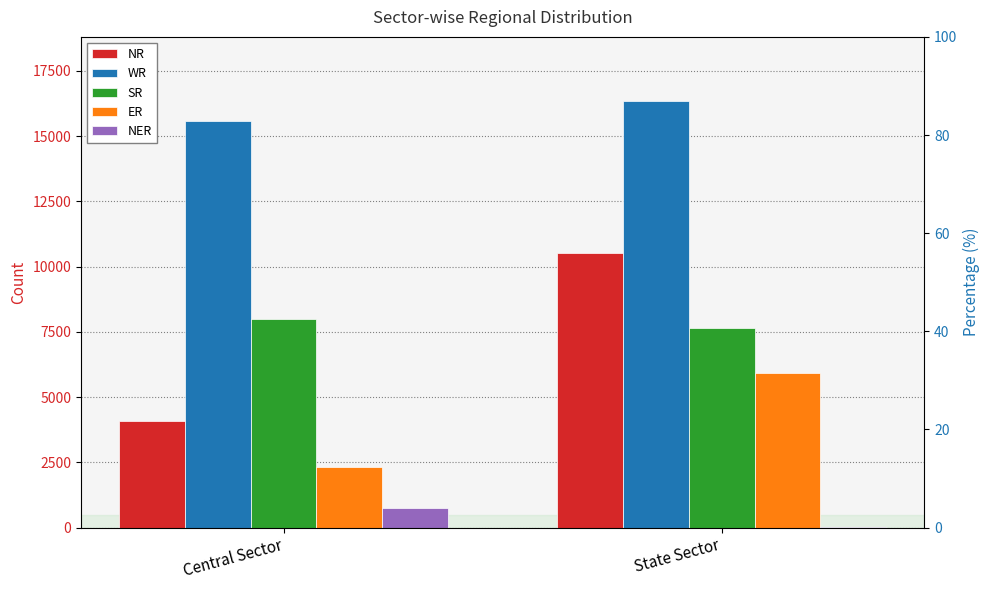

Is it true that WR equals 15565 at Central Sector?

True